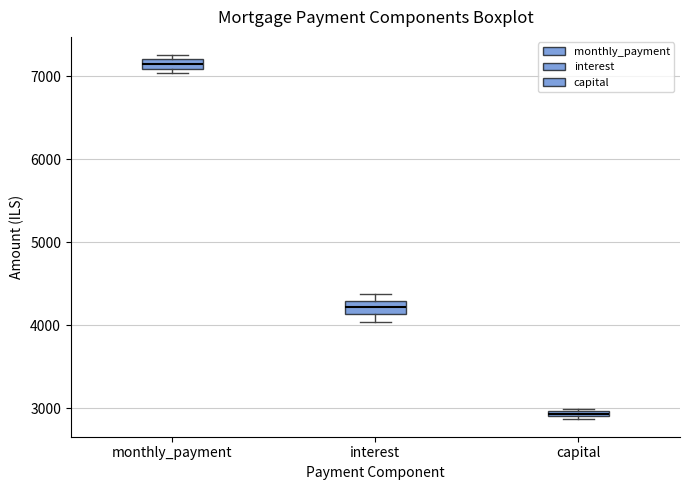

Where does the median line of the box for interest sit on the y-axis? The values are not printed on the chart, so give them approximately, as read against the axis.

4200